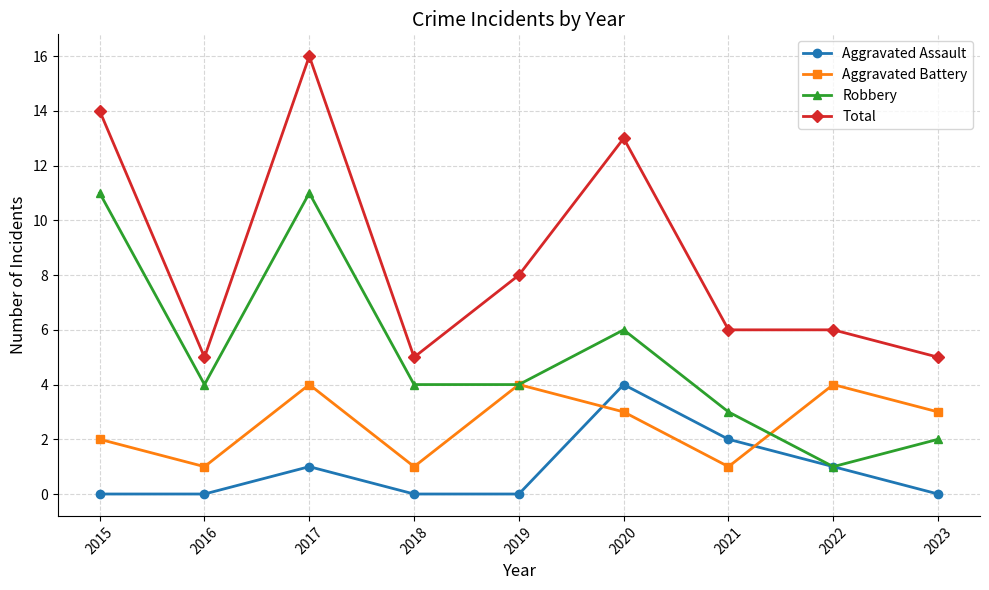

Reading left to right, list all the values displayed in this chart.

Aggravated Assault: 2015=0	2016=0	2017=1	2018=0	2019=0	2020=4	2021=2	2022=1	2023=0
Aggravated Battery: 2015=2	2016=1	2017=4	2018=1	2019=4	2020=3	2021=1	2022=4	2023=3
Robbery: 2015=11	2016=4	2017=11	2018=4	2019=4	2020=6	2021=3	2022=1	2023=2
Total: 2015=14	2016=5	2017=16	2018=5	2019=8	2020=13	2021=6	2022=6	2023=5